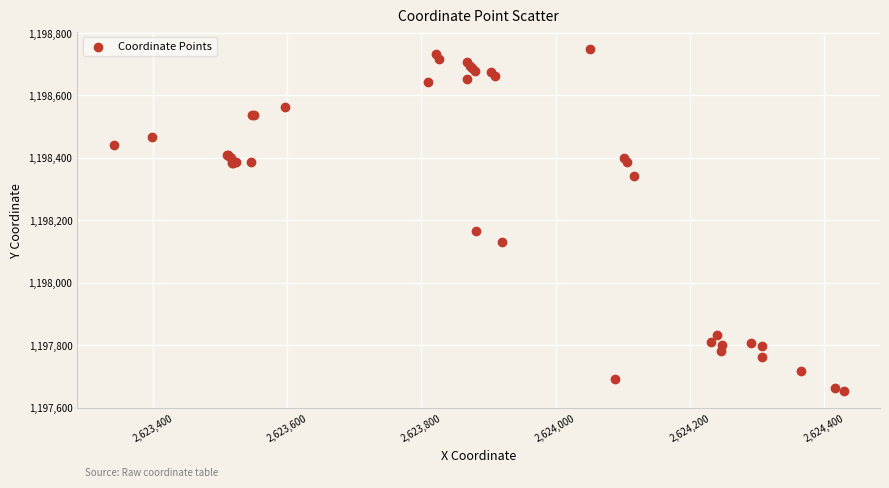

What Y value in the scatter plot is closest to 1198201?

1198165.3